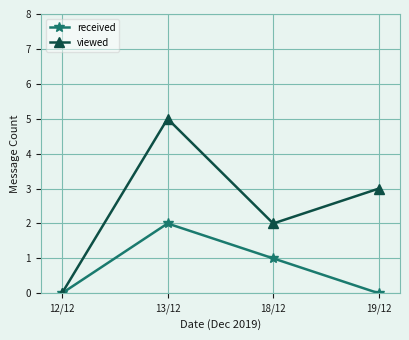

What is the total value across all series at 18/12?

3